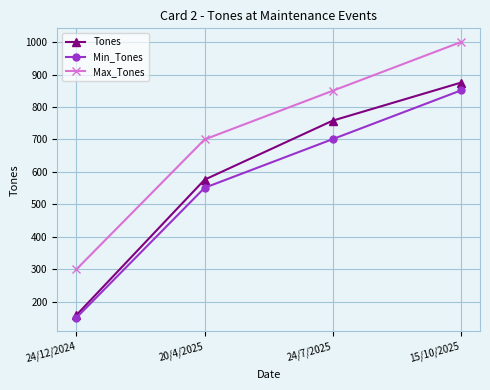

Reading left to right, what are all the values shown in this chart?

Tones: 24/12/2024=159	20/4/2025=576	24/7/2025=758	15/10/2025=875
Min_Tones: 24/12/2024=151	20/4/2025=551	24/7/2025=701	15/10/2025=851
Max_Tones: 24/12/2024=300	20/4/2025=700	24/7/2025=850	15/10/2025=1000